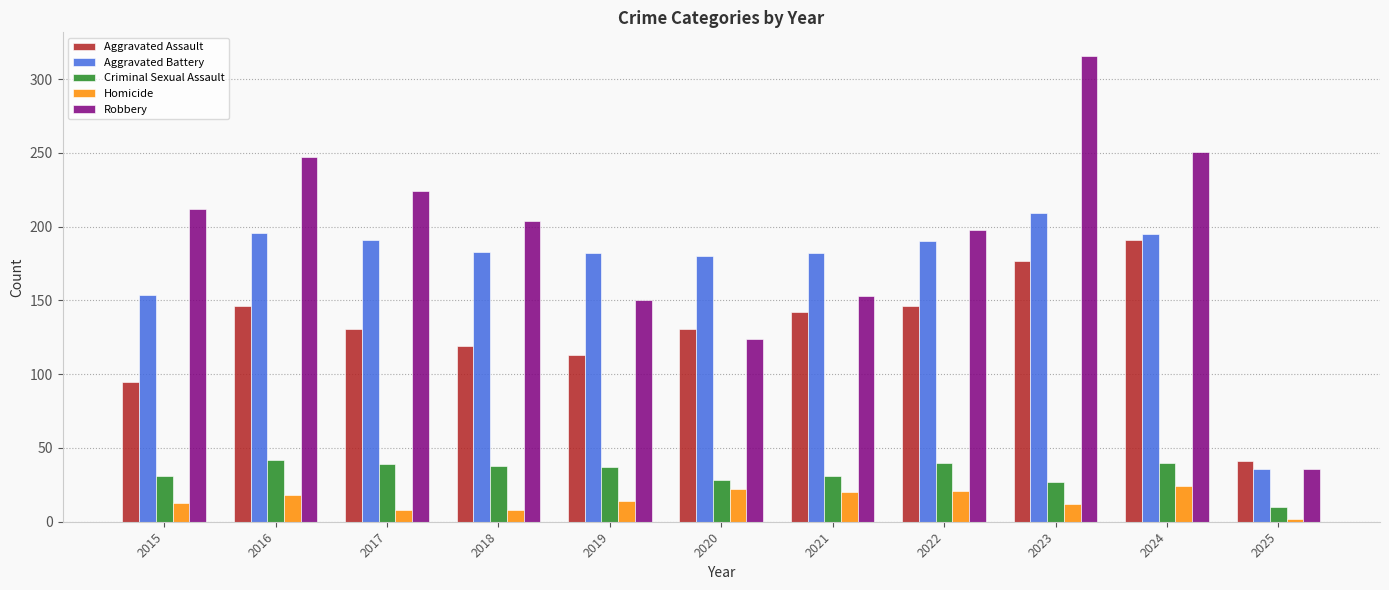

Does the chart contain stacked bars?

No